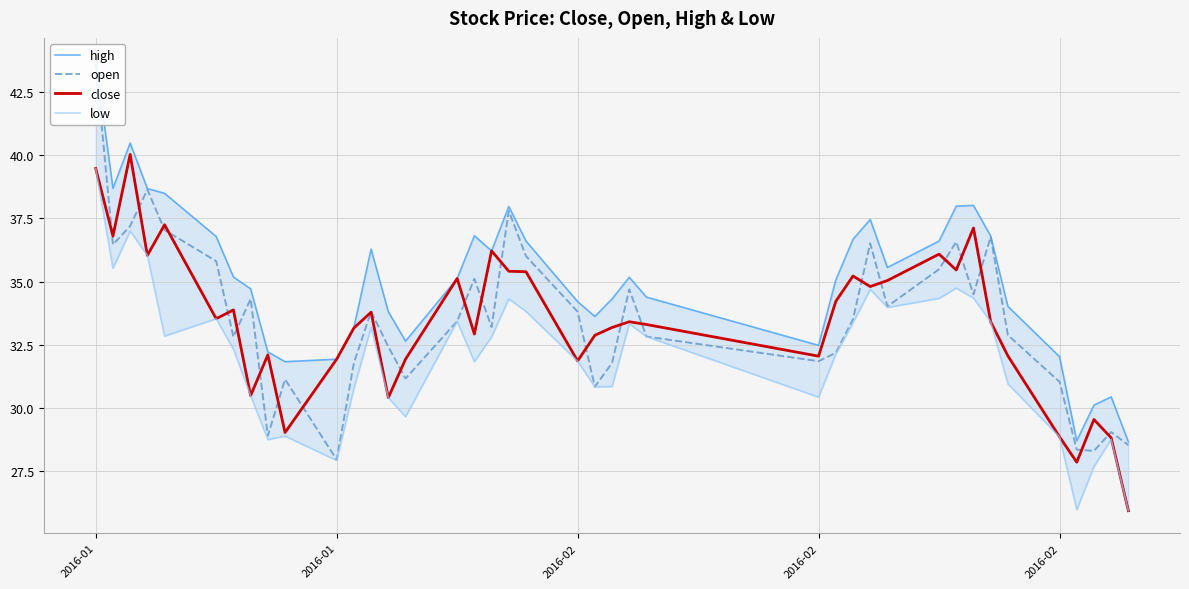

How many data points in low are above 32?

22